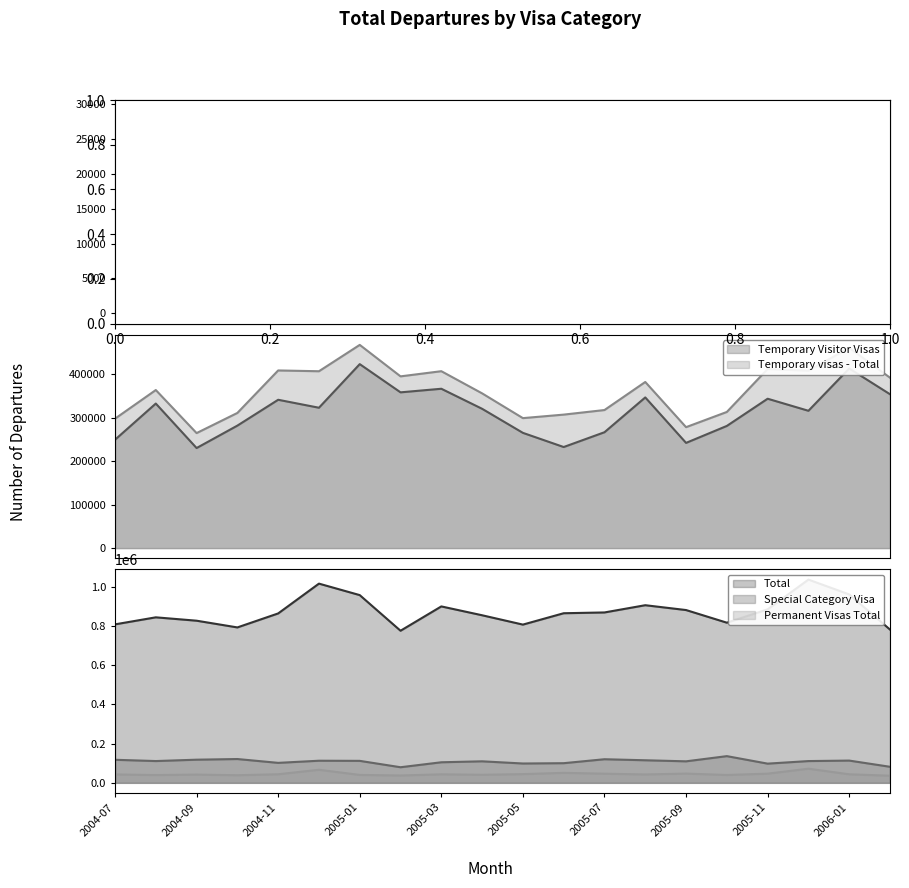

What is the difference between the maximum and second lowest values in the Permanent Skilled Visas series?

15890